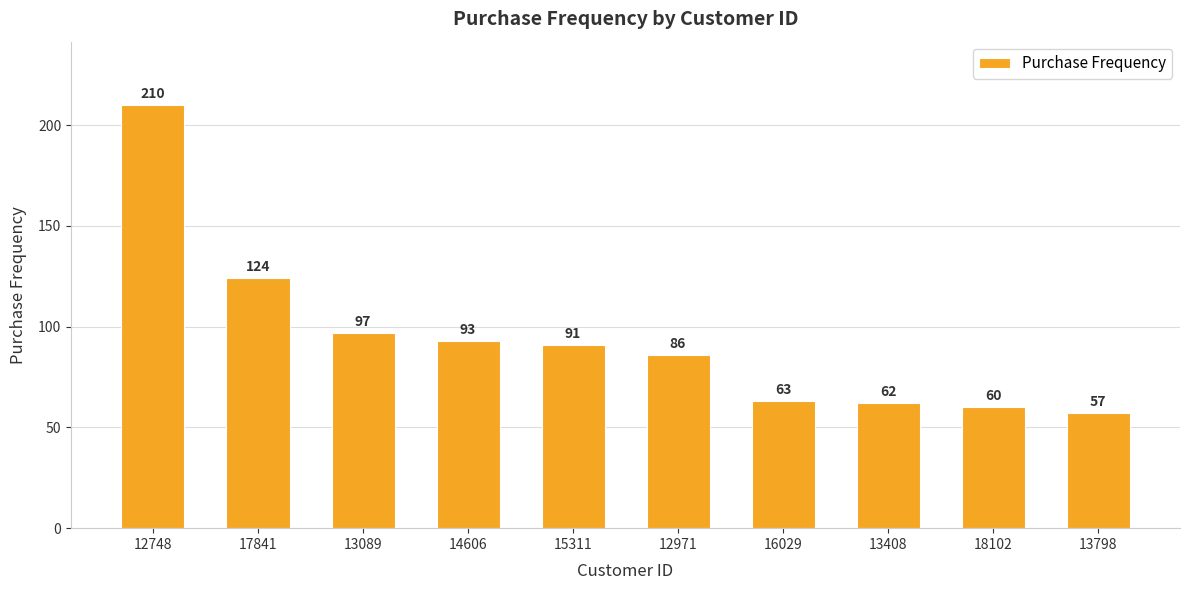

What is the greatest value displayed?

210